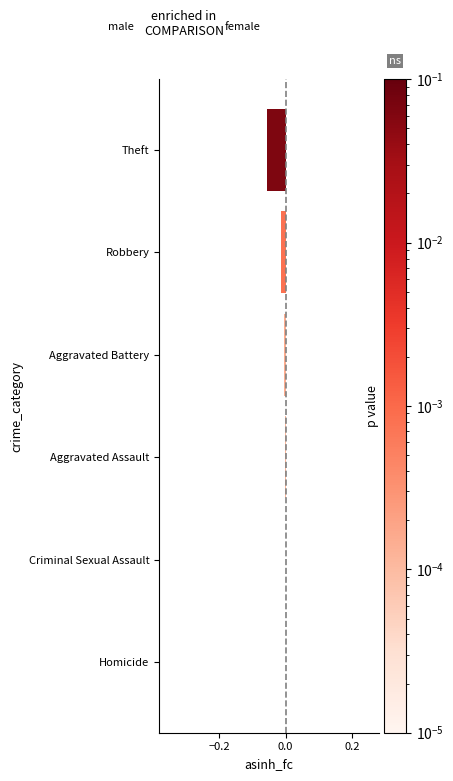

Between Homicide and Theft, which is larger?

Homicide